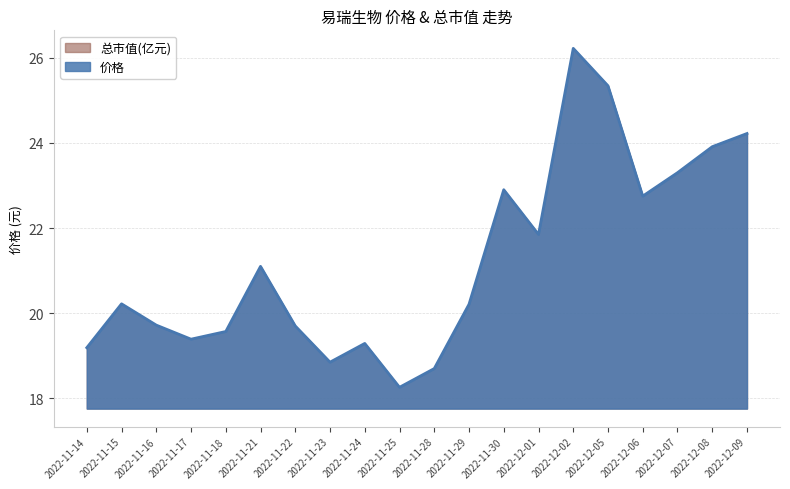

Does the chart display data point markers on the line(s)?

No